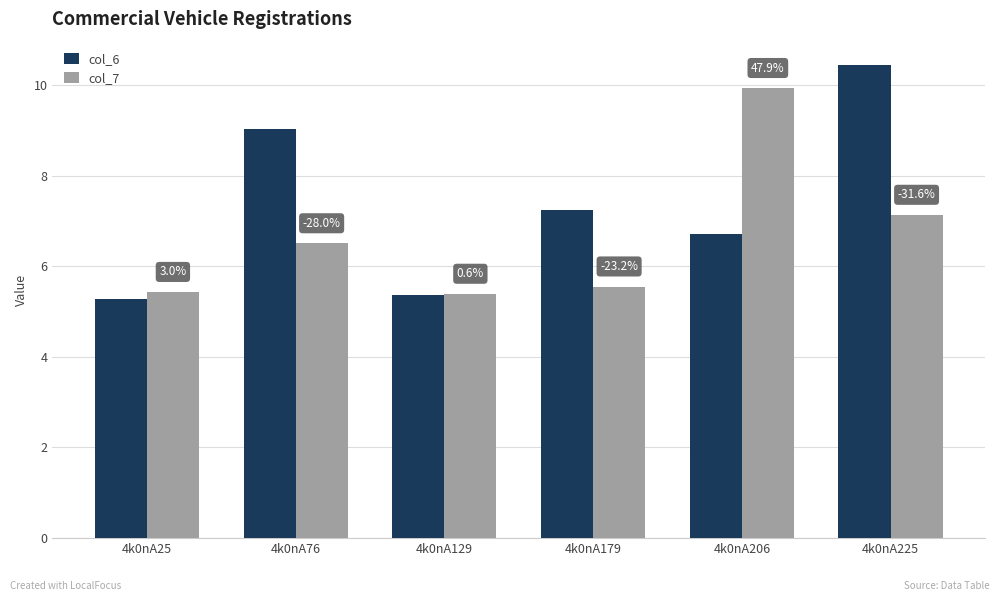

What is the average value of the col_6 series?

7.3